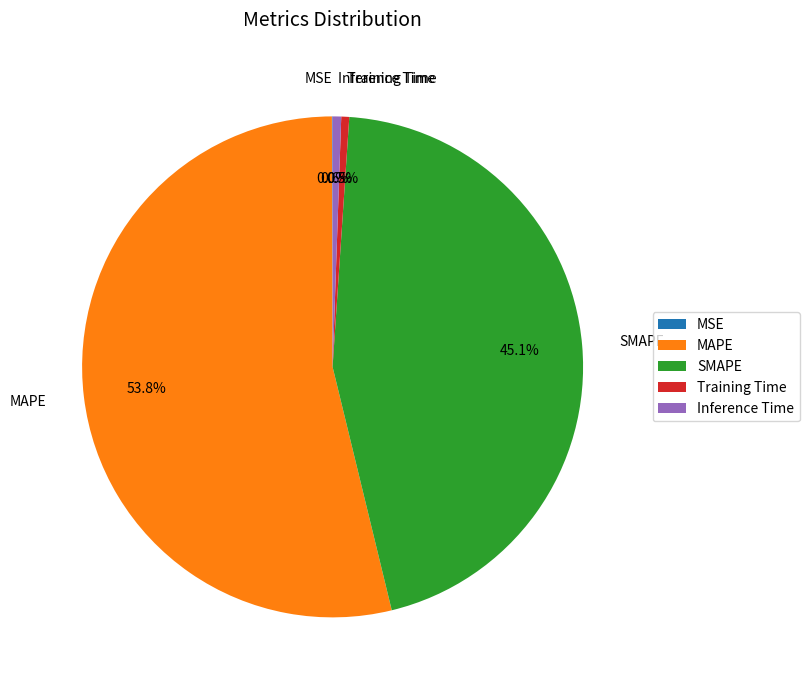

Do Inference Time and MAPE together represent more than half of the pie?

Yes